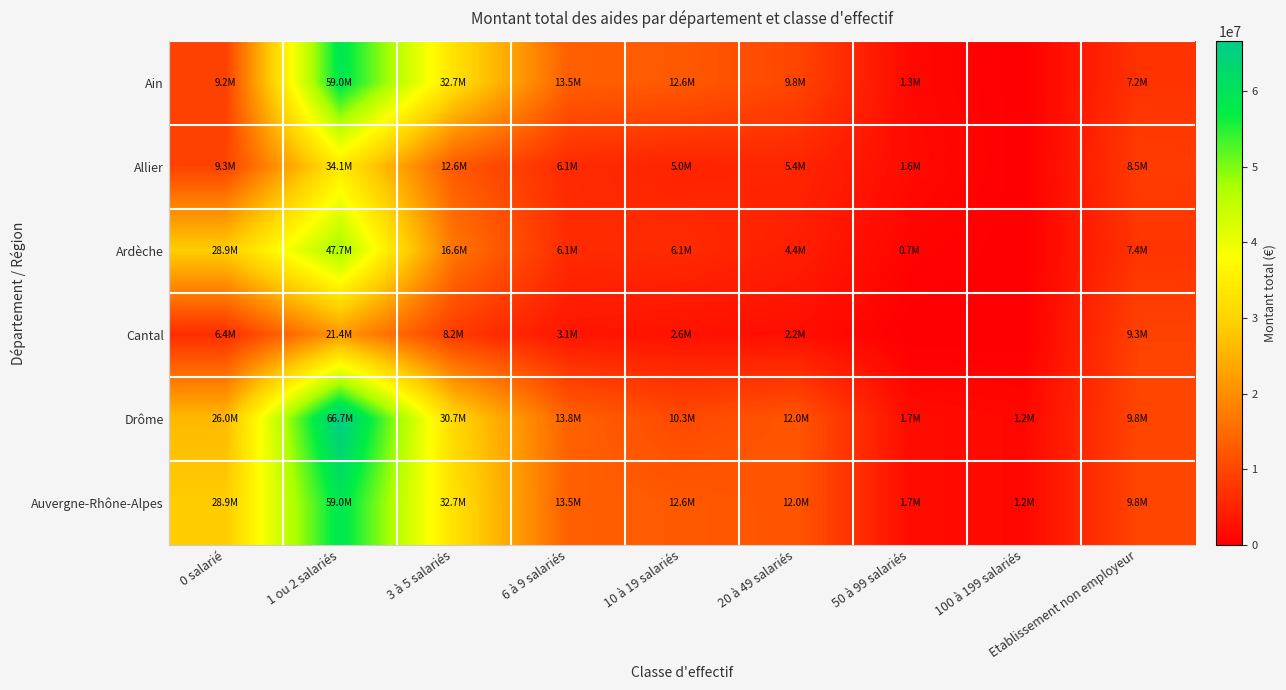

Reading right to left, extract all data points from this chart.

Ain: Etablissement non employeur=7215886	100 à 199 salariés=0	50 à 99 salariés=1252407	20 à 49 salariés=9845079	10 à 19 salariés=12633594	6 à 9 salariés=13450963	3 à 5 salariés=32660662	1 ou 2 salariés=59028190	0 salarié=9239983
Allier: Etablissement non employeur=8484413	100 à 199 salariés=0	50 à 99 salariés=1603117	20 à 49 salariés=5425149	10 à 19 salariés=5013201	6 à 9 salariés=6051786	3 à 5 salariés=12612791	1 ou 2 salariés=34147911	0 salarié=9314378
Ardèche: Etablissement non employeur=7431923	100 à 199 salariés=0	50 à 99 salariés=673874	20 à 49 salariés=4417362	10 à 19 salariés=6050135	6 à 9 salariés=6116612	3 à 5 salariés=16641329	1 ou 2 salariés=47729583	0 salarié=28885537
Cantal: Etablissement non employeur=9330981	100 à 199 salariés=0	50 à 99 salariés=0	20 à 49 salariés=2151354	10 à 19 salariés=2579709	6 à 9 salariés=3145750	3 à 5 salariés=8169624	1 ou 2 salariés=21431509	0 salarié=6390284
Drôme: Etablissement non employeur=9843812	100 à 199 salariés=1200322	50 à 99 salariés=1728830	20 à 49 salariés=12037495	10 à 19 salariés=10349479	6 à 9 salariés=13806862	3 à 5 salariés=30698313	1 ou 2 salariés=66671542	0 salarié=26033014
Auvergne-Rhône-Alpes: Etablissement non employeur=9843812	100 à 199 salariés=1200322	50 à 99 salariés=1728830	20 à 49 salariés=12037495	10 à 19 salariés=12633594	6 à 9 salariés=13450963	3 à 5 salariés=32660662	1 ou 2 salariés=59028190	0 salarié=28885537